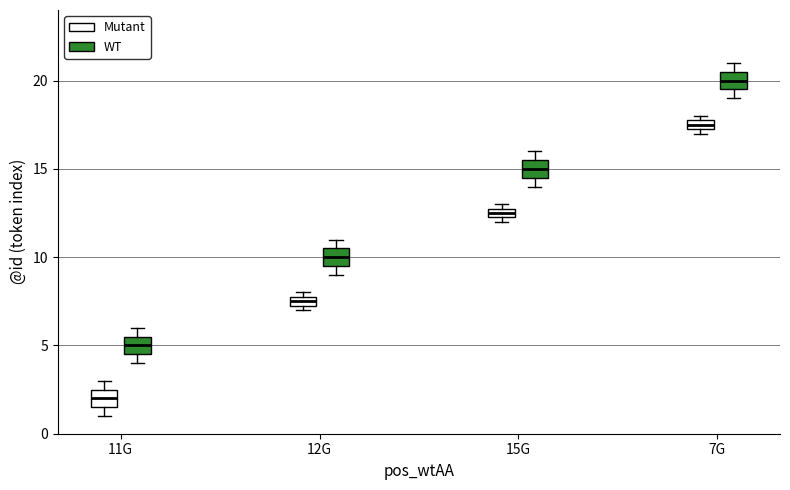

Where does the median line of the box for 11G (Mutant) sit on the y-axis? The values are not printed on the chart, so give them approximately, as read against the axis.

2.0